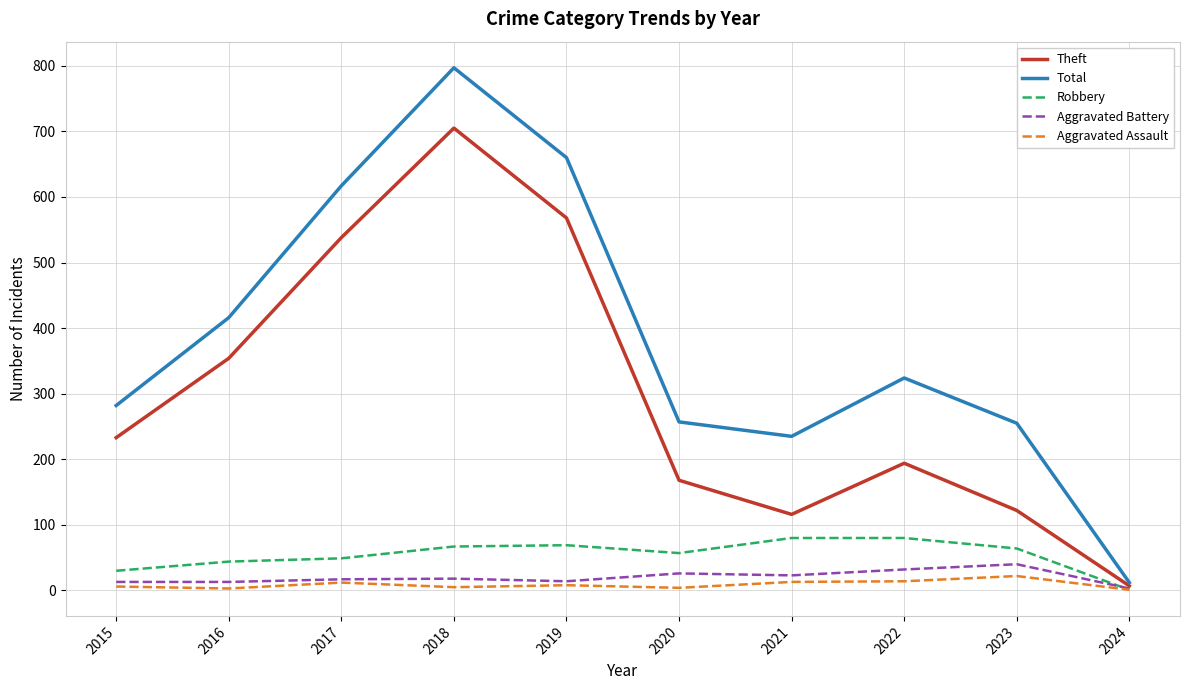

Which series has the widest spread of values?

Total